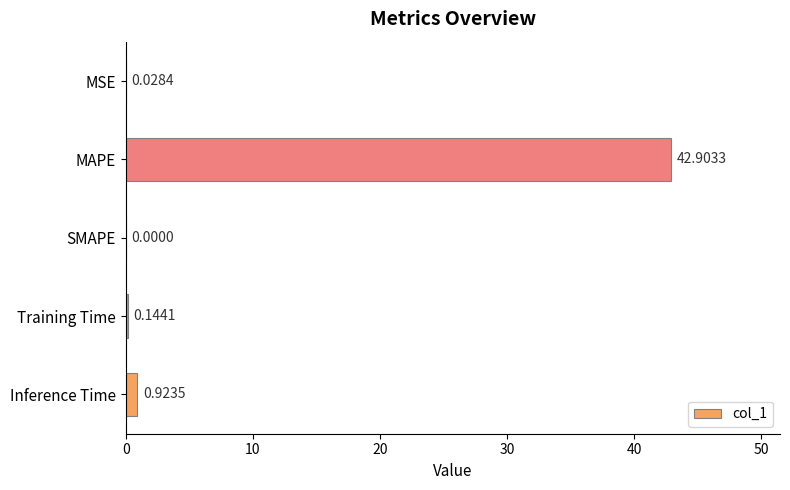

Where is the data nearest to the value 21?

Inference Time